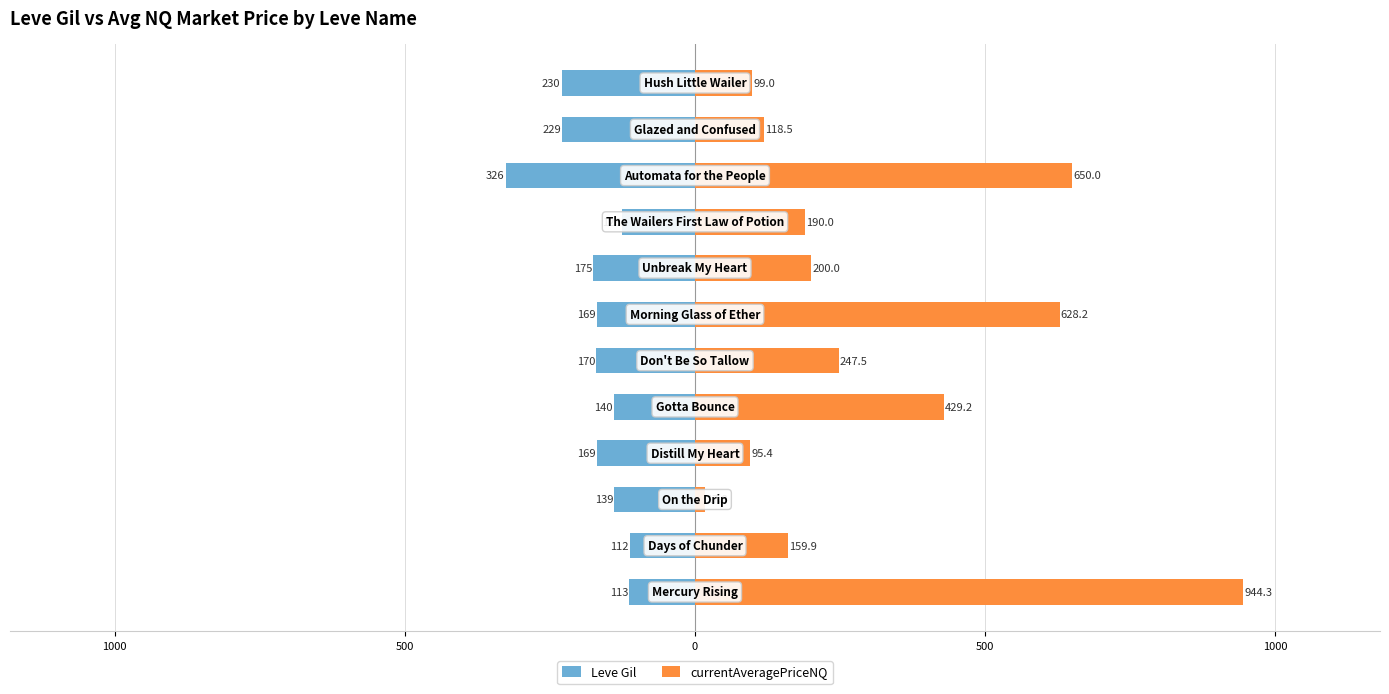

How many distinct data groups are displayed?

2